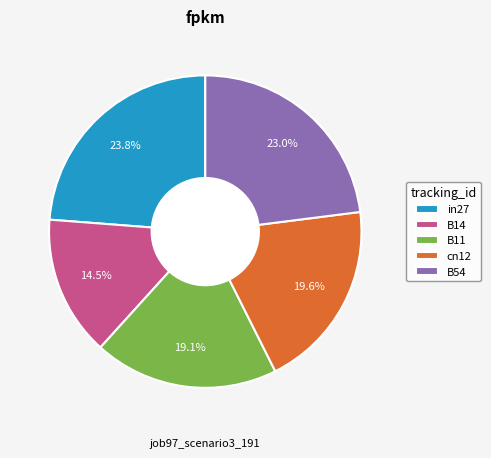

How many segments does this pie chart have?

5